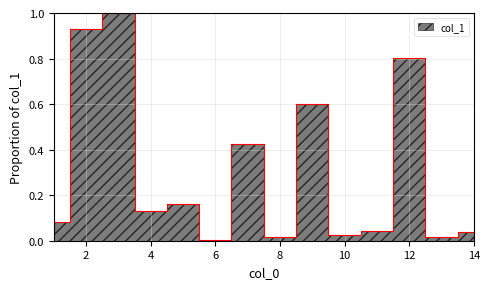

What is the difference between the maximum and minimum values?

1.0